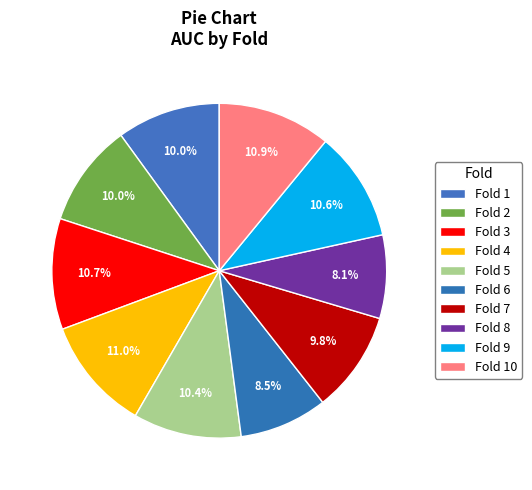

Which has a higher value, Fold 7 or Fold 6?

Fold 7